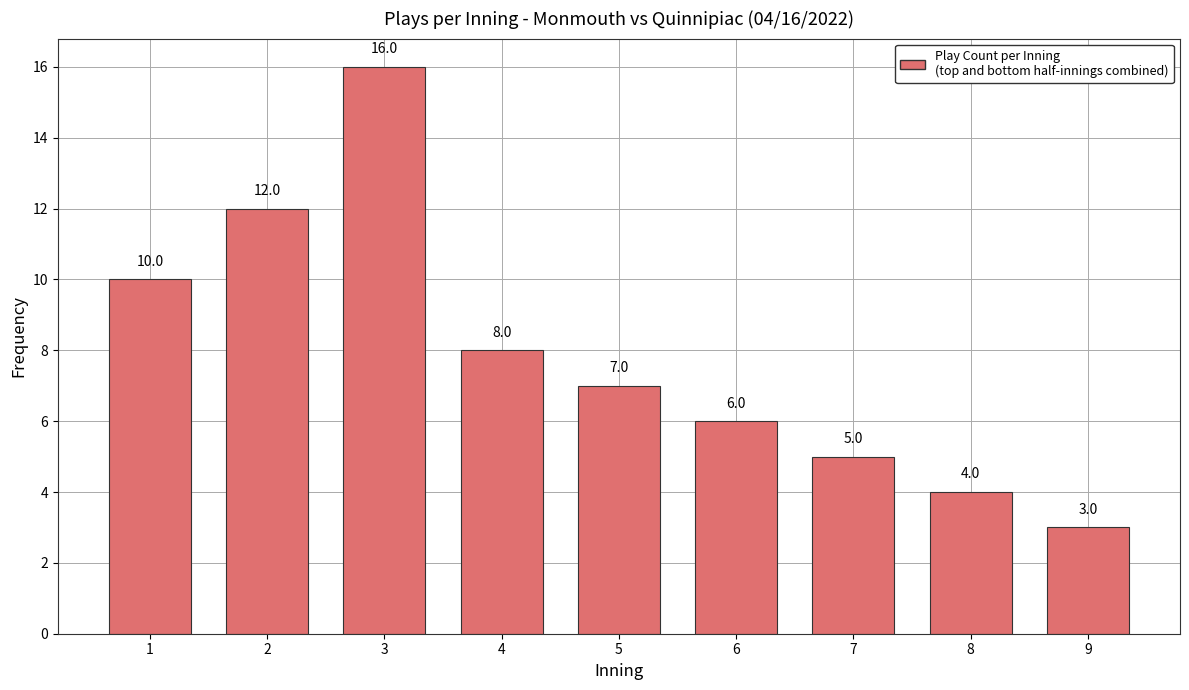

The value at 7 is 5. True or false?

True